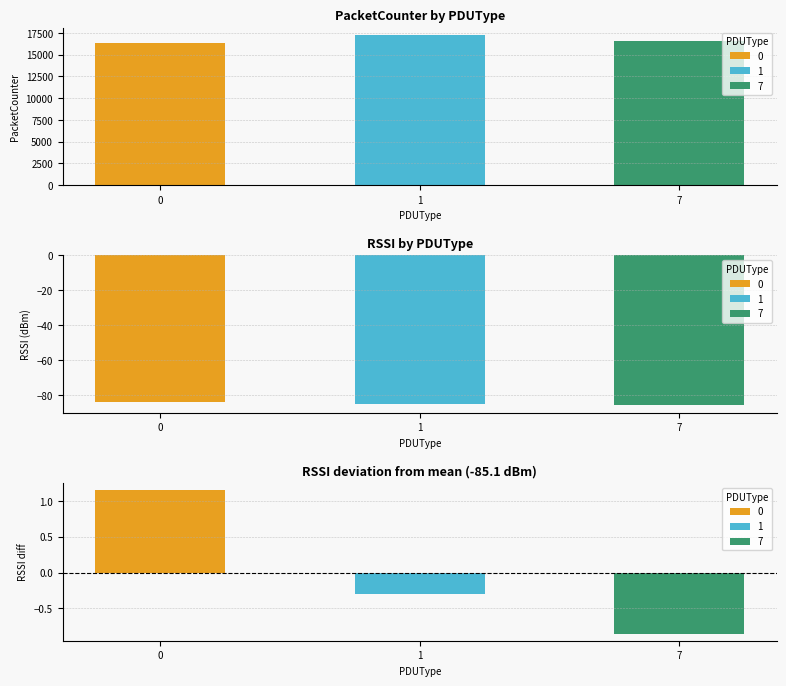

Rank the series by their average value, from lowest to highest.

RSSI, PacketCounter